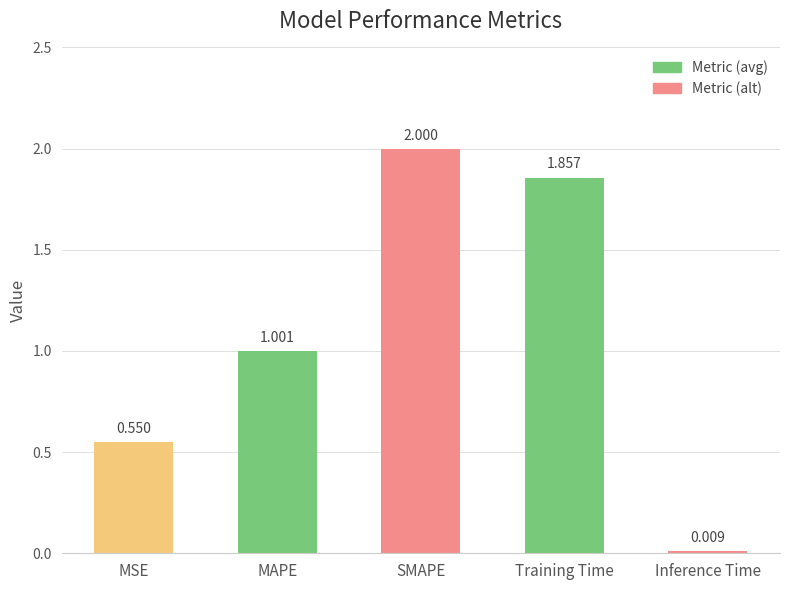

How many values are below 1?

2